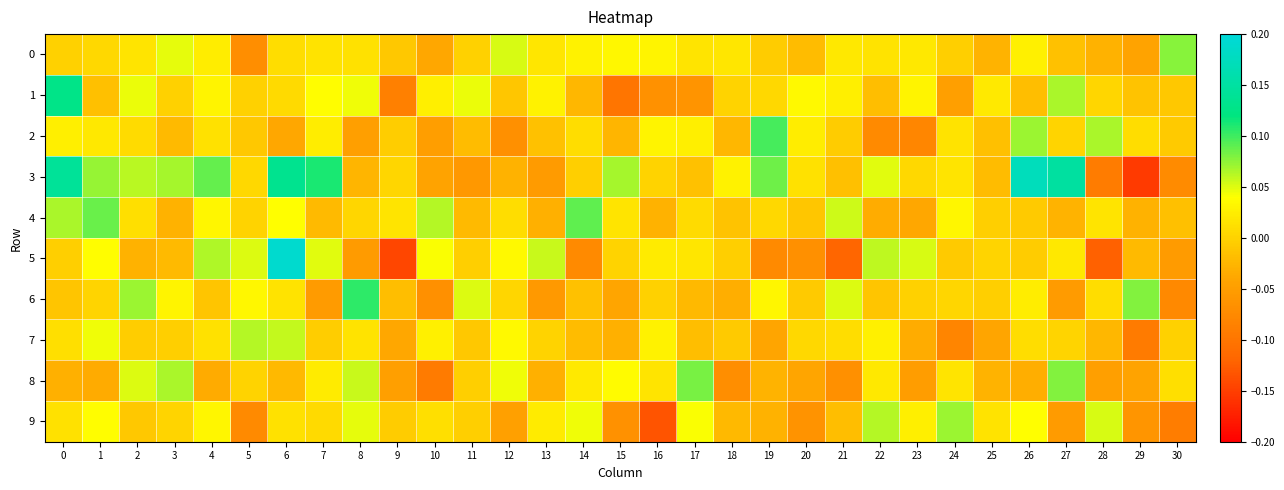

Reading left to right, extract all data points from this chart.

0: 0=-0.0	1=0.0	2=0.0	3=0.0	4=0.0	5=-0.1	6=0.0	7=0.0	8=0.0	9=-0.0	10=-0.0	11=-0.0	12=0.1	13=0.0	14=0.0	15=0.0	16=0.0	17=0.0	18=0.0	19=-0.0	20=-0.0	21=0.0	22=0.0	23=0.0	24=-0.0	25=-0.0	26=0.0	27=-0.0	28=-0.0	29=-0.0	30=0.1
1: 0=0.1	1=-0.0	2=0.0	3=-0.0	4=0.0	5=-0.0	6=0.0	7=0.0	8=0.0	9=-0.1	10=0.0	11=0.0	12=-0.0	13=0.0	14=-0.0	15=-0.1	16=-0.1	17=-0.1	18=0.0	19=0.0	20=0.0	21=0.0	22=-0.0	23=0.0	24=-0.0	25=0.0	26=-0.0	27=0.1	28=0.0	29=-0.0	30=-0.0
2: 0=0.0	1=0.0	2=0.0	3=-0.0	4=0.0	5=-0.0	6=-0.0	7=0.0	8=-0.0	9=-0.0	10=-0.0	11=-0.0	12=-0.1	13=-0.0	14=0.0	15=-0.0	16=0.0	17=0.0	18=-0.0	19=0.1	20=0.0	21=-0.0	22=-0.1	23=-0.1	24=0.0	25=-0.0	26=0.1	27=0.0	28=0.1	29=0.0	30=-0.0
3: 0=0.1	1=0.1	2=0.1	3=0.1	4=0.1	5=0.0	6=0.1	7=0.1	8=-0.0	9=0.0	10=-0.0	11=-0.1	12=-0.0	13=-0.1	14=-0.0	15=0.1	16=0.0	17=-0.0	18=0.0	19=0.1	20=0.0	21=-0.0	22=0.0	23=0.0	24=0.0	25=-0.0	26=0.2	27=0.1	28=-0.1	29=-0.2	30=-0.1
4: 0=0.1	1=0.1	2=0.0	3=-0.0	4=0.0	5=0.0	6=0.0	7=-0.0	8=0.0	9=0.0	10=0.1	11=-0.0	12=0.0	13=-0.0	14=0.1	15=0.0	16=-0.0	17=0.0	18=-0.0	19=0.0	20=-0.0	21=0.1	22=-0.0	23=-0.0	24=0.0	25=-0.0	26=-0.0	27=-0.0	28=0.0	29=-0.0	30=-0.0
5: 0=-0.0	1=0.0	2=-0.0	3=-0.0	4=0.1	5=0.1	6=0.2	7=0.0	8=-0.1	9=-0.1	10=0.0	11=-0.0	12=0.0	13=0.1	14=-0.1	15=0.0	16=0.0	17=0.0	18=-0.0	19=-0.1	20=-0.1	21=-0.1	22=0.1	23=0.1	24=-0.0	25=0.0	26=-0.0	27=0.0	28=-0.1	29=-0.0	30=-0.1
6: 0=-0.0	1=0.0	2=0.1	3=0.0	4=-0.0	5=0.0	6=0.0	7=-0.1	8=0.1	9=-0.0	10=-0.1	11=0.1	12=0.0	13=-0.1	14=-0.0	15=-0.0	16=-0.0	17=-0.0	18=-0.0	19=0.0	20=-0.0	21=0.1	22=-0.0	23=-0.0	24=0.0	25=-0.0	26=0.0	27=-0.1	28=0.0	29=0.1	30=-0.1
7: 0=0.0	1=0.0	2=-0.0	3=-0.0	4=0.0	5=0.1	6=0.1	7=-0.0	8=0.0	9=-0.0	10=0.0	11=-0.0	12=0.0	13=0.0	14=-0.0	15=-0.0	16=0.0	17=-0.0	18=-0.0	19=-0.0	20=0.0	21=0.0	22=0.0	23=-0.0	24=-0.1	25=-0.0	26=0.0	27=0.0	28=-0.0	29=-0.1	30=-0.0
8: 0=-0.0	1=-0.0	2=0.1	3=0.1	4=-0.0	5=0.0	6=-0.0	7=0.0	8=0.1	9=-0.0	10=-0.1	11=-0.0	12=0.0	13=-0.0	14=0.0	15=0.0	16=0.0	17=0.1	18=-0.1	19=-0.0	20=-0.0	21=-0.1	22=0.0	23=-0.1	24=0.0	25=-0.0	26=-0.0	27=0.1	28=-0.0	29=-0.0	30=0.0
9: 0=0.0	1=0.0	2=-0.0	3=0.0	4=0.0	5=-0.1	6=0.0	7=0.0	8=0.0	9=-0.0	10=0.0	11=-0.0	12=-0.0	13=0.0	14=0.0	15=-0.1	16=-0.1	17=0.0	18=-0.0	19=-0.0	20=-0.1	21=-0.0	22=0.1	23=0.0	24=0.1	25=0.0	26=0.0	27=-0.1	28=0.1	29=-0.1	30=-0.1